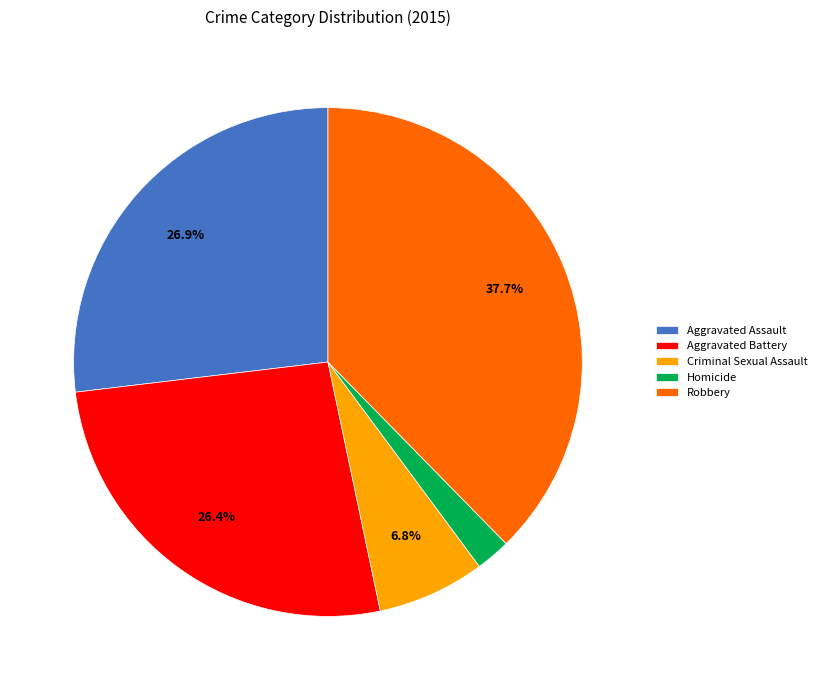

To the nearest percent, what is the difference between the largest and smallest slice percentages?

35%